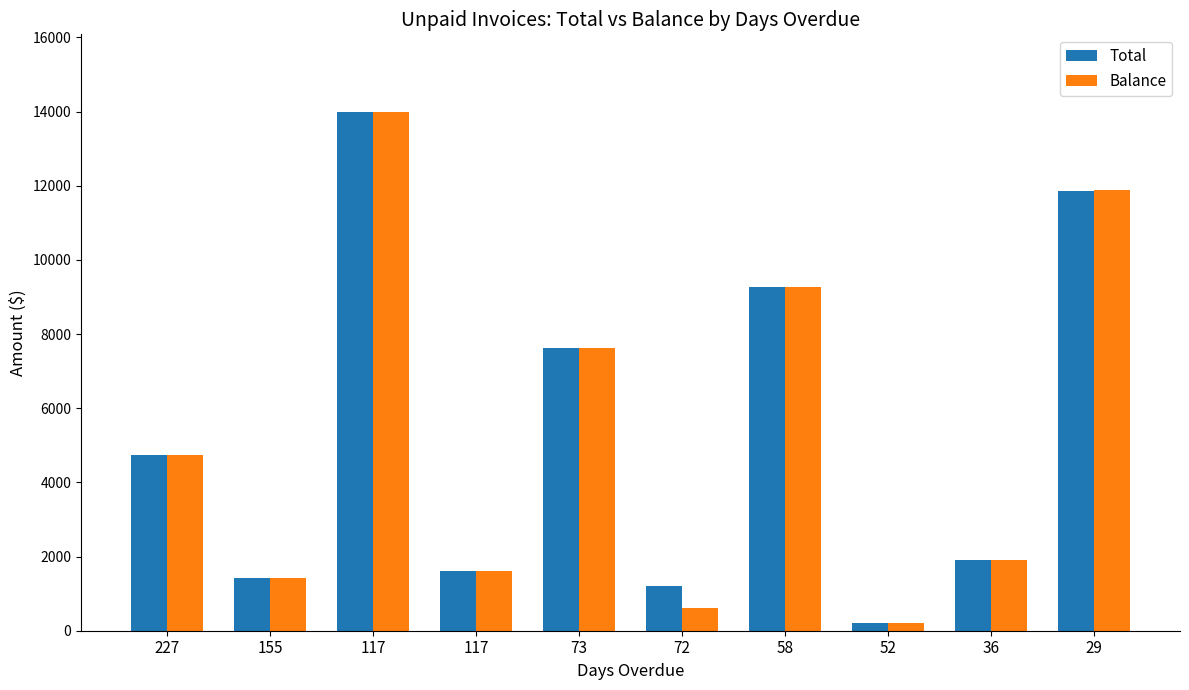

Which label corresponds to the smallest value in the chart?

52